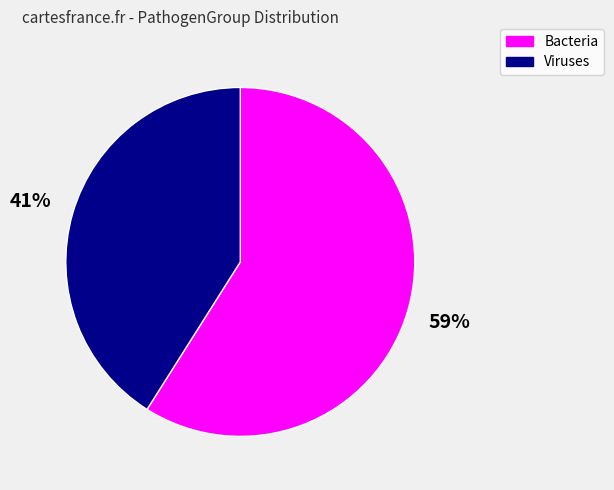

Approximately how many times larger is the value at Viruses compared to Bacteria?

0.7